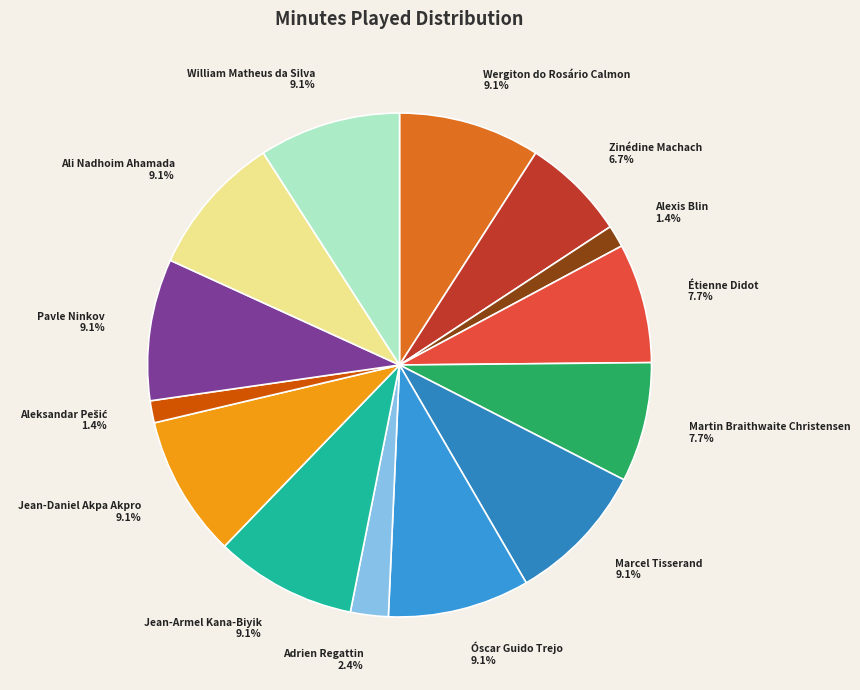

Do Étienne Didot and Óscar Guido Trejo together represent more than half of the pie?

No